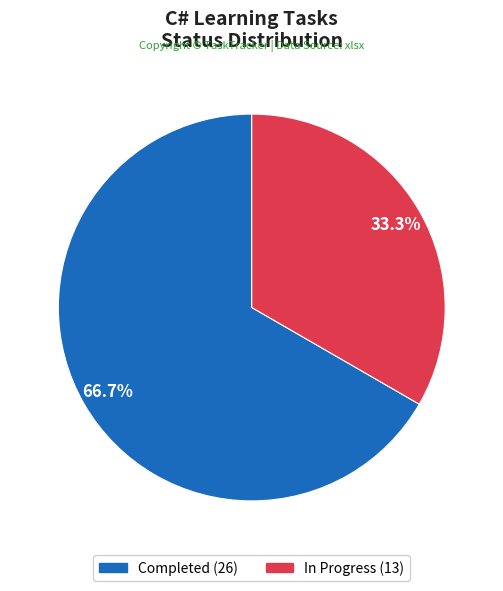

Approximately how many times larger is the value at In Progress compared to Completed?

0.5